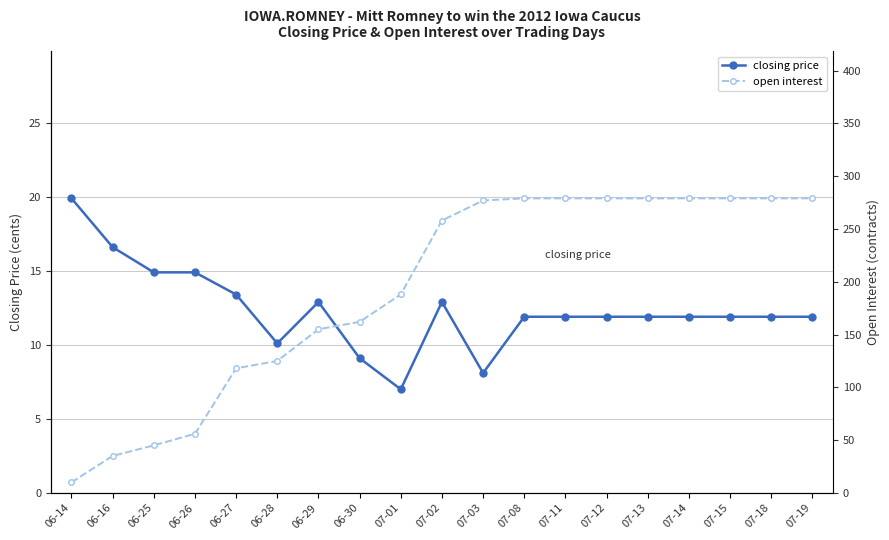

How many data points in closing price are less than 11?

4